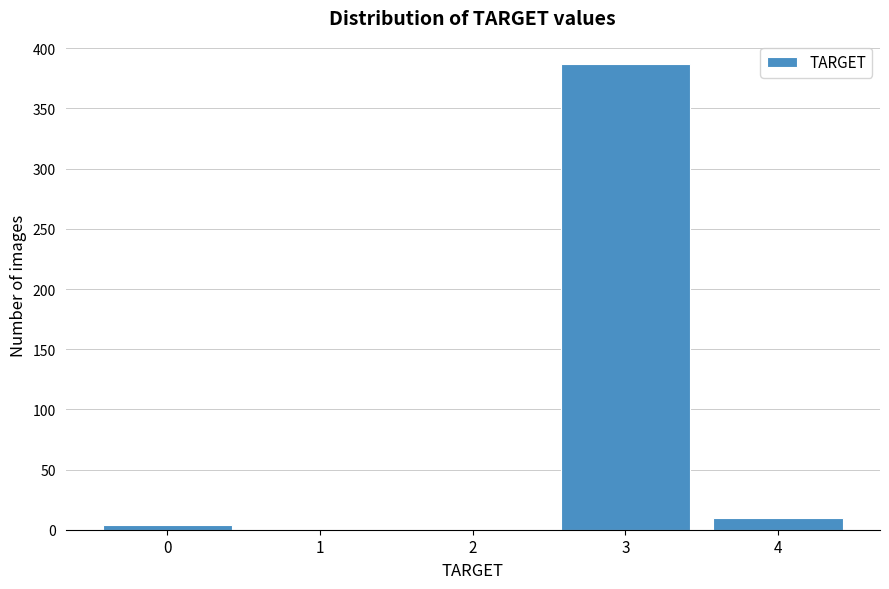

Reading right to left, extract all data points from this chart.

4=10	3=387	2=0	1=0	0=4